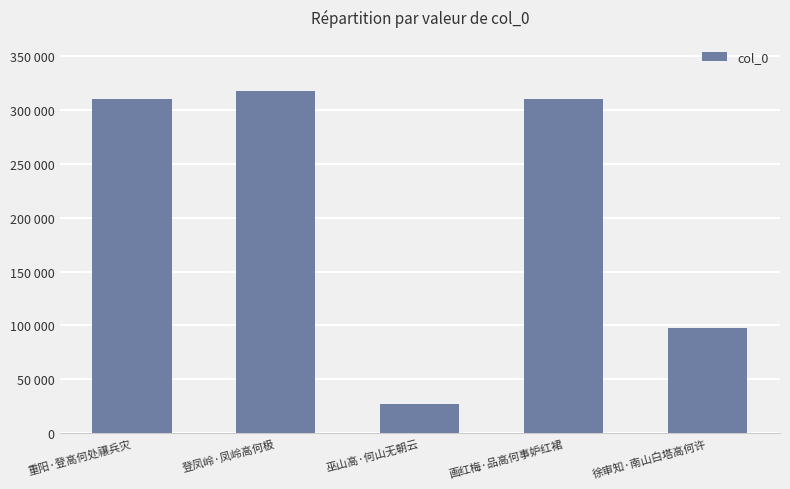

Is it true that the value at 巫山高·何山无朝云 is 10309?

False